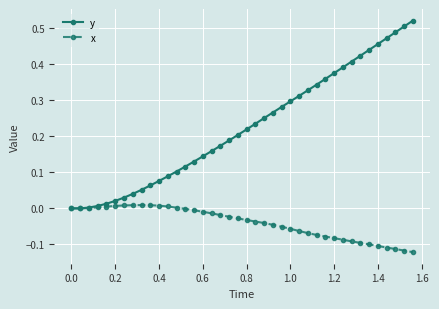

Which series has the largest total across all categories?

y